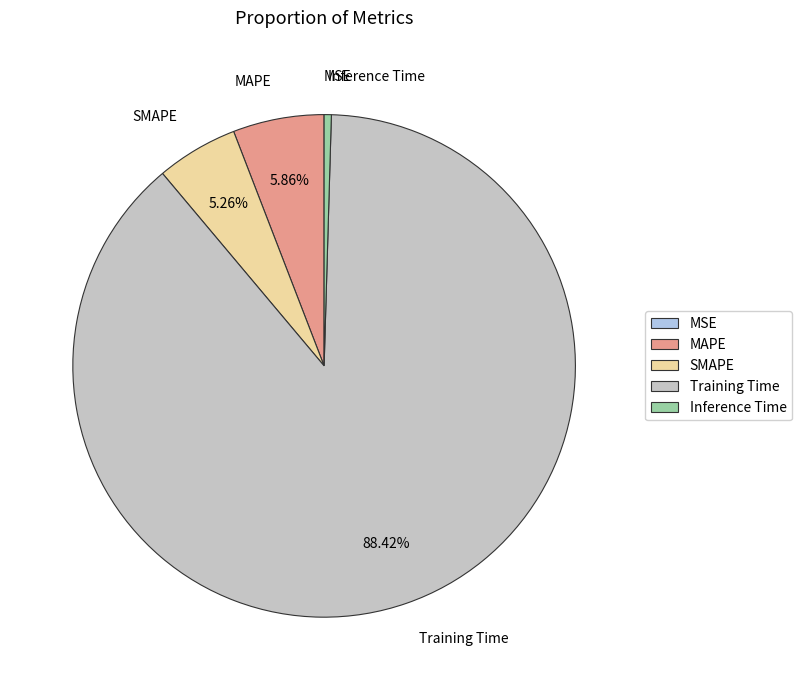

Is the sum of MAPE and SMAPE greater than half?

No